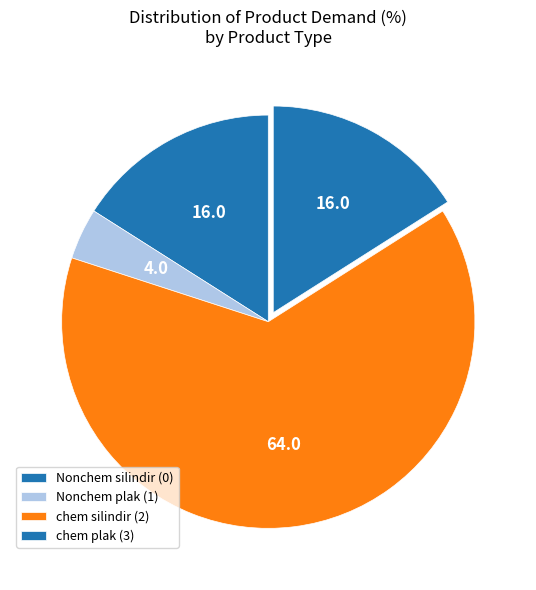

How many segments does this pie chart have?

4